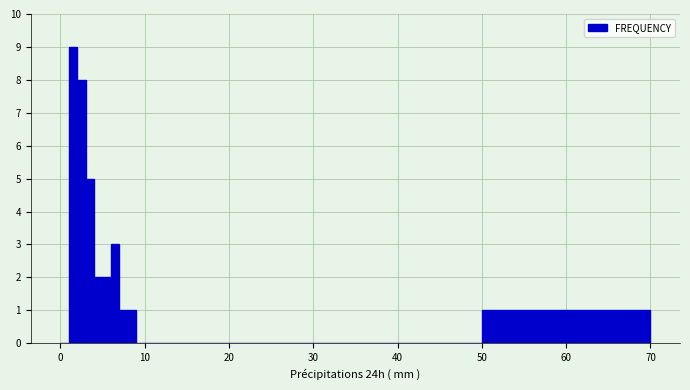

Around what value on the x-axis is the tallest bar? Give the approximate position of its centre, as read against the axis.

2